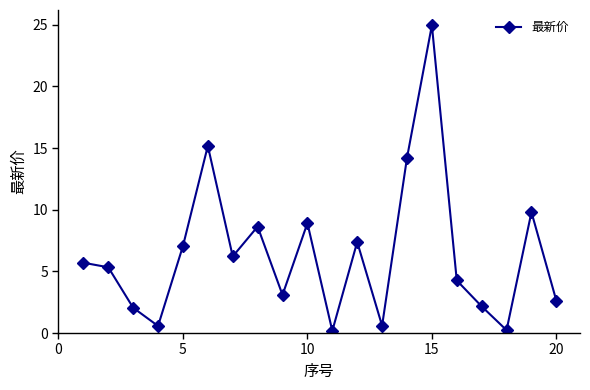

What is the difference between the maximum and minimum values?

24.8